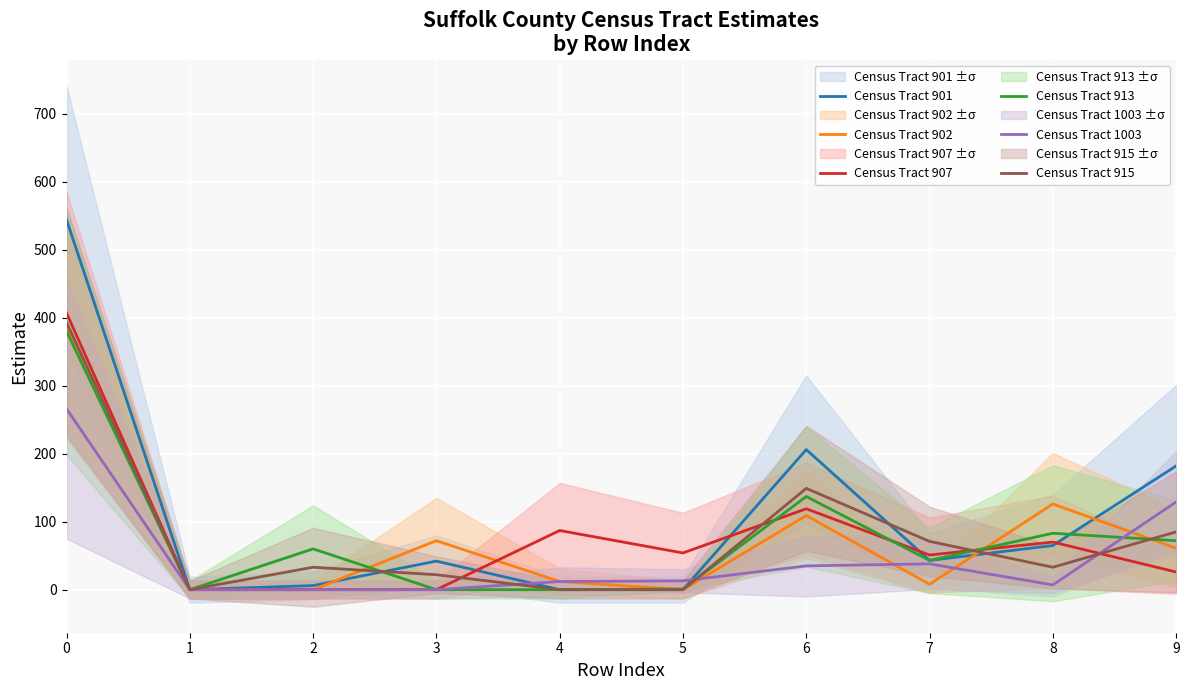

In Census Tract 901, how many points are lower than both neighbors (excluding endpoints)?

2